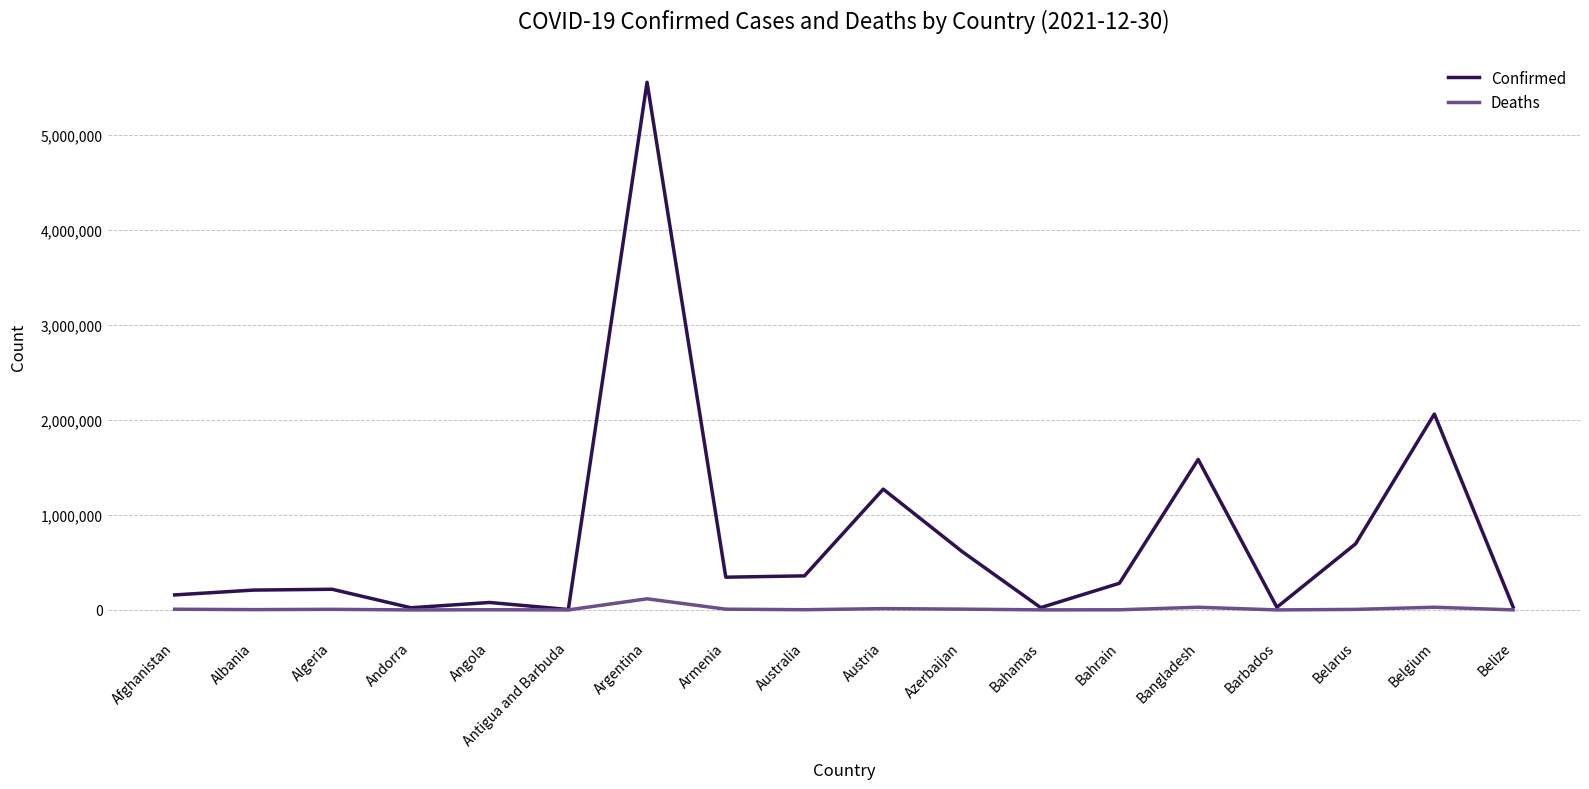

How many categories are shown in the chart?

18